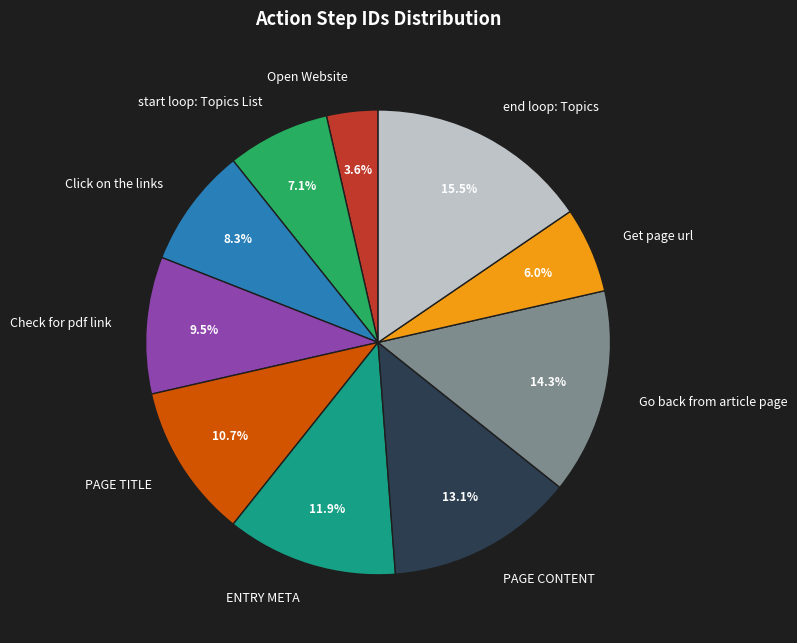

Is there any slice that represents more than half of the pie?

No